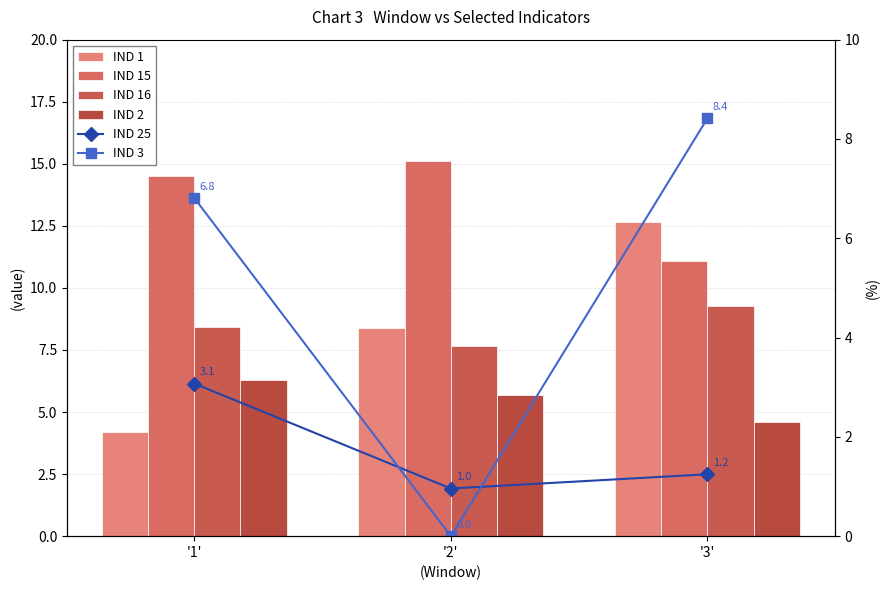

What are all the series names shown in the legend?

IND 1, IND 15, IND 16, IND 2, IND 25, IND 3